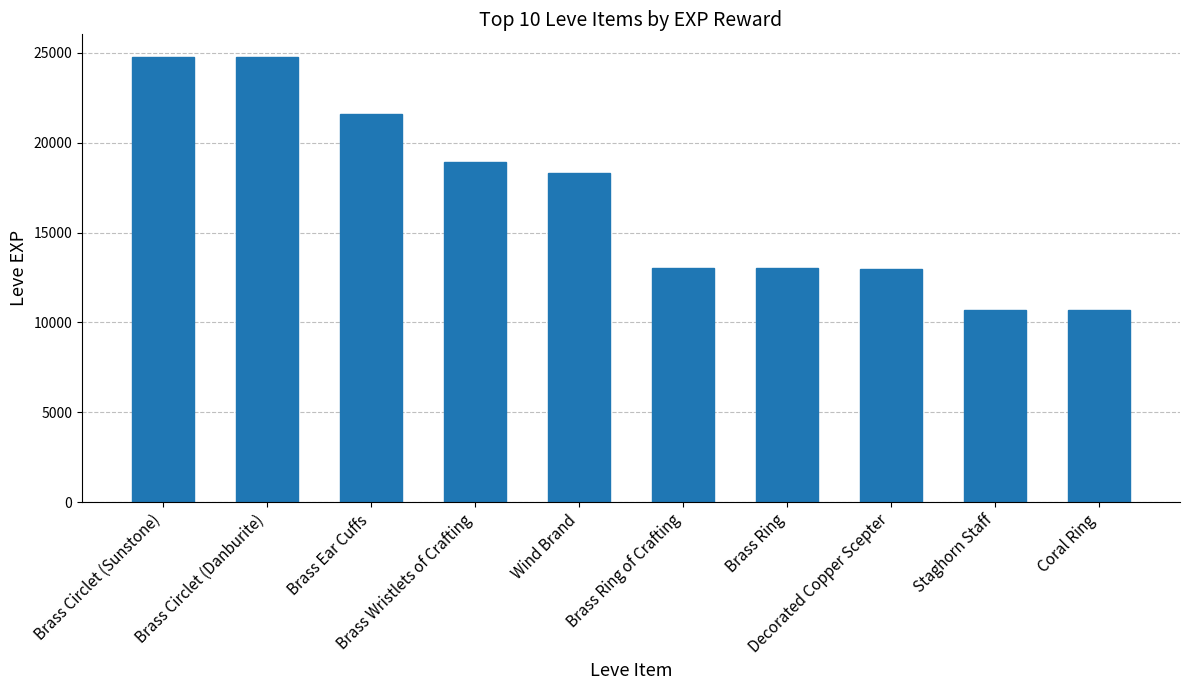

What is the greatest value displayed?

24790